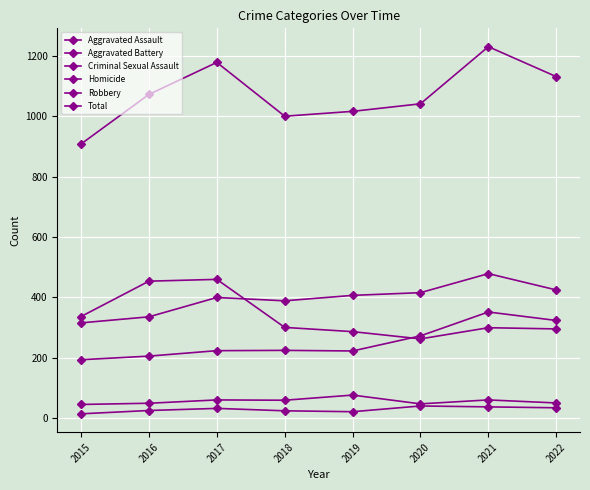

True or false: Criminal Sexual Assault has more than 2 points higher than both neighbors.

True